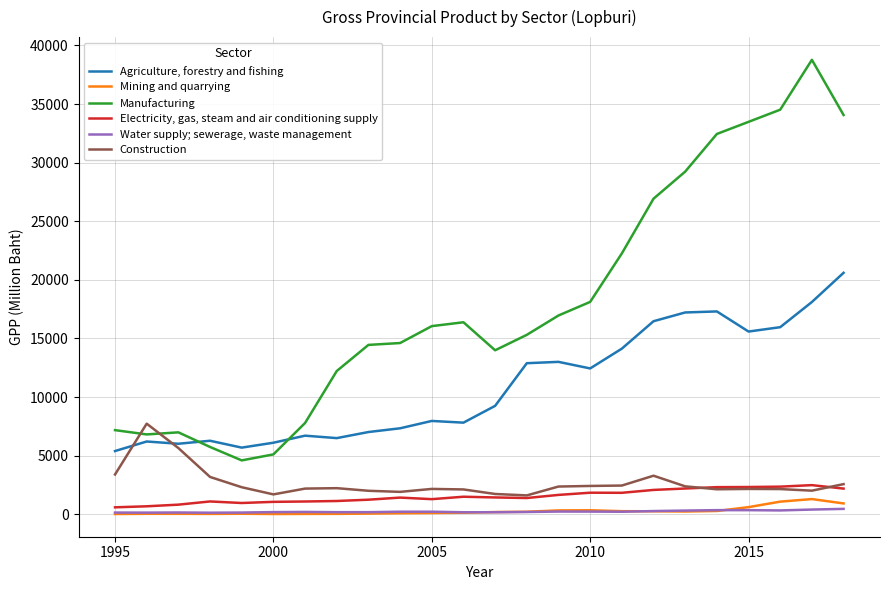

List the series in order of their peak value, lowest first.

Water supply; sewerage, waste management, Mining and quarrying, Electricity, gas, steam and air conditioning supply, Construction, Agriculture, forestry and fishing, Manufacturing